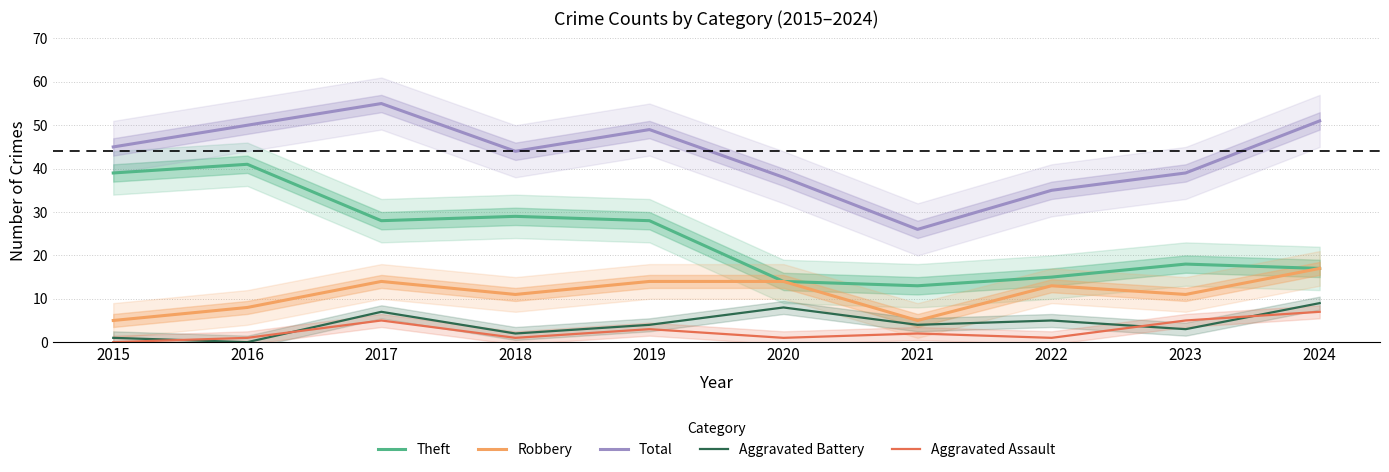

Reading right to left, list all the values displayed in this chart.

Theft: 2024=17	2023=18	2022=15	2021=13	2020=14	2019=28	2018=29	2017=28	2016=41	2015=39
Robbery: 2024=17	2023=11	2022=13	2021=5	2020=14	2019=14	2018=11	2017=14	2016=8	2015=5
Total: 2024=51	2023=39	2022=35	2021=26	2020=38	2019=49	2018=44	2017=55	2016=50	2015=45
Aggravated Battery: 2024=9	2023=3	2022=5	2021=4	2020=8	2019=4	2018=2	2017=7	2016=0	2015=1
Aggravated Assault: 2024=7	2023=5	2022=1	2021=2	2020=1	2019=3	2018=1	2017=5	2016=1	2015=0